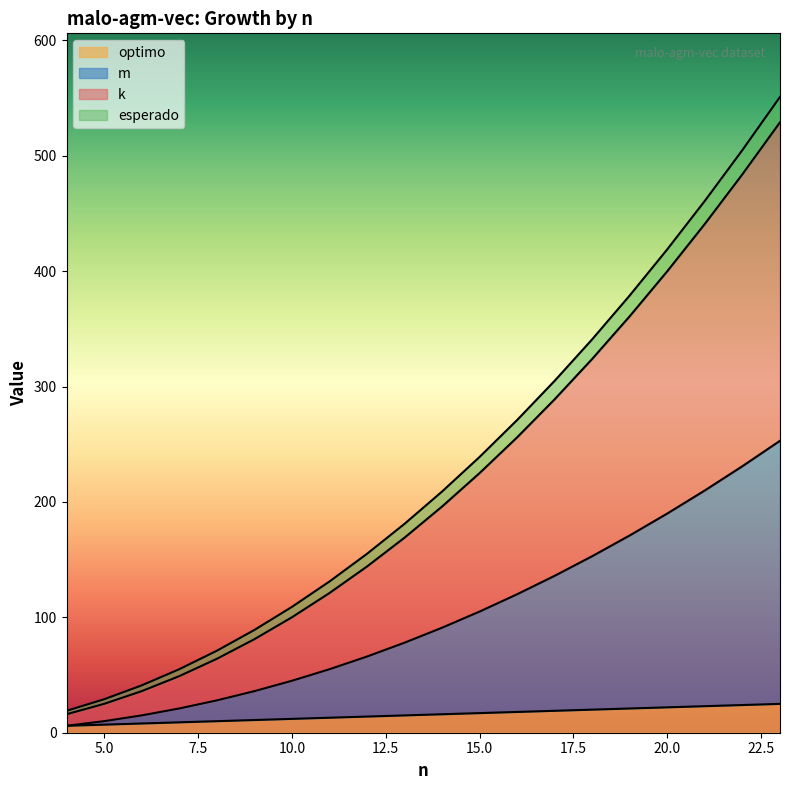

What are all the series names shown in the legend?

optimo, m, k, esperado